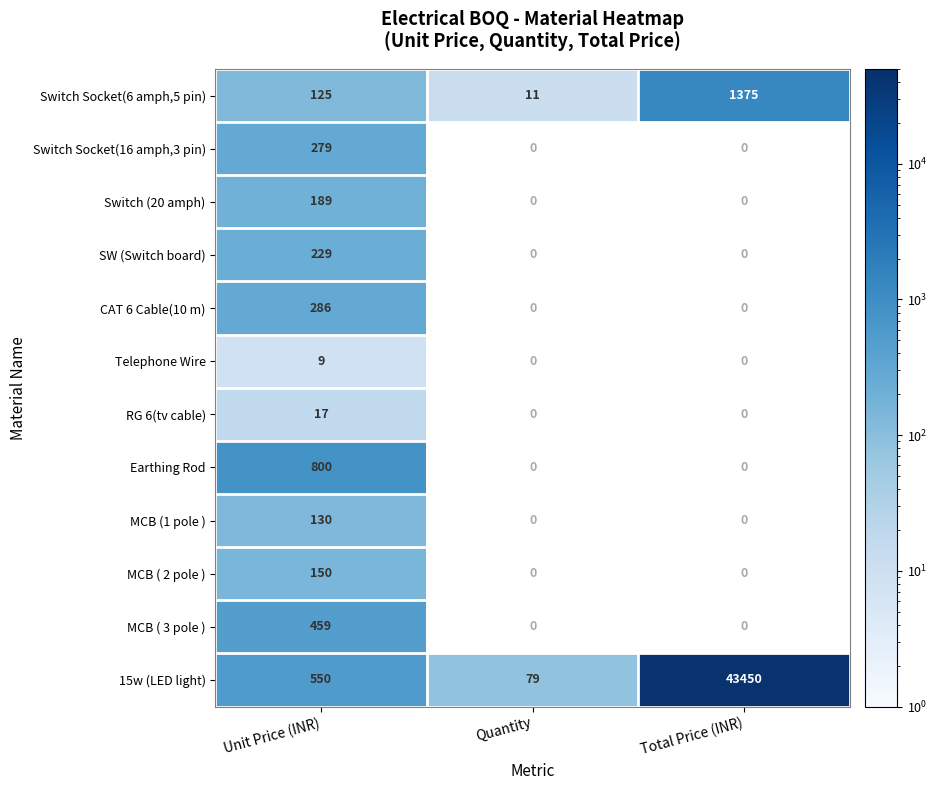

Is it true that MCB ( 3 pole ) equals 623.8 at Unit Price (INR)?

False